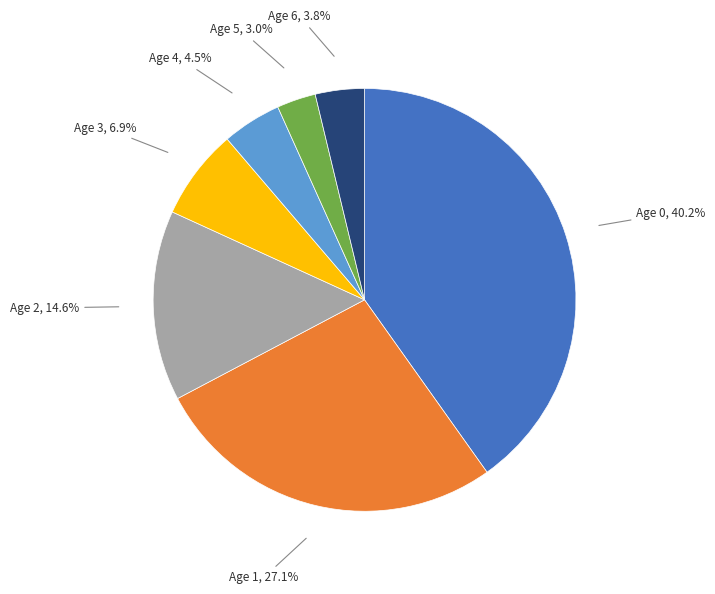

How much of the chart is everything except Age 2?

85.4%